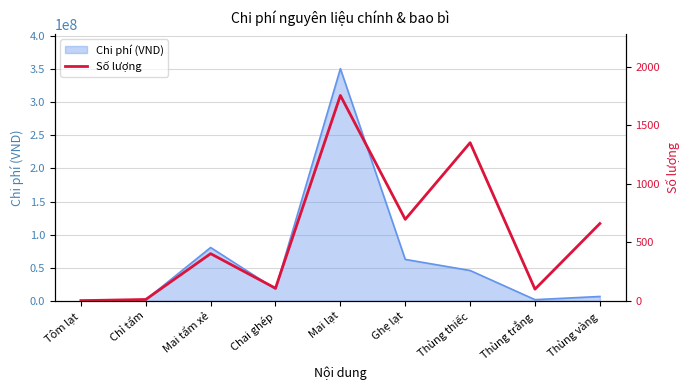

Which category has the highest value in the Chi phí (VND) series?

Mai lạt